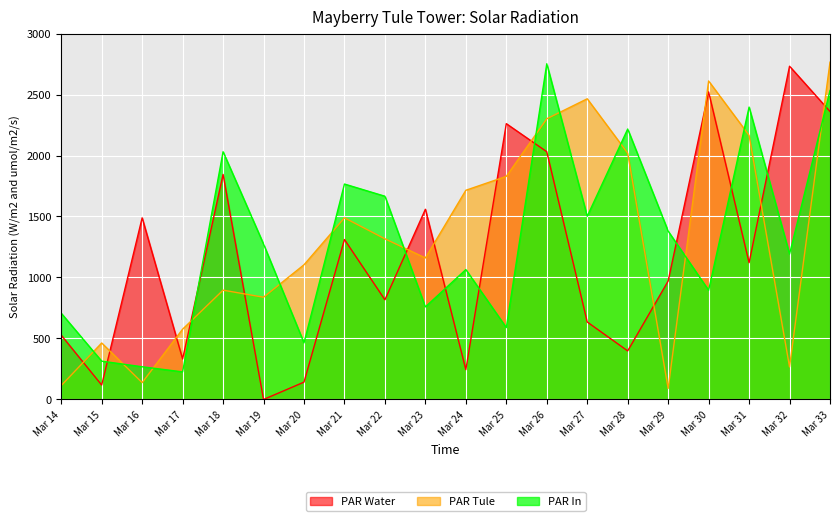

What is the difference between the highest and lowest values at Mar 26?

721.0